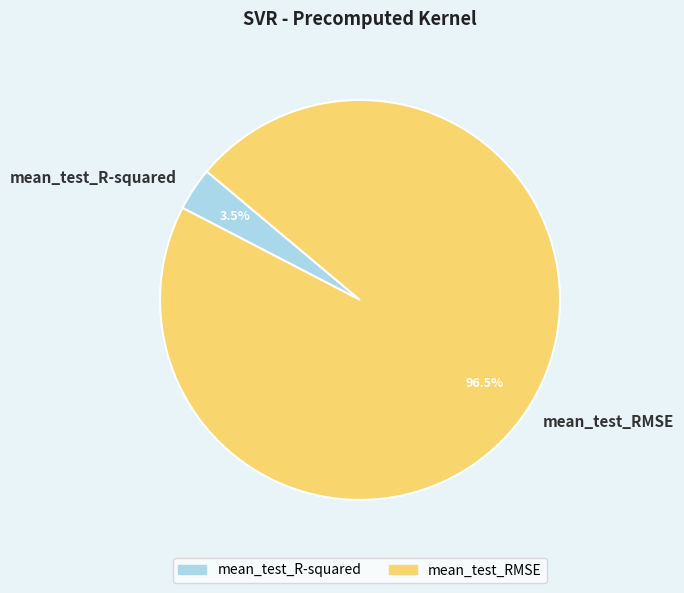

Count the number of slices in the pie.

2